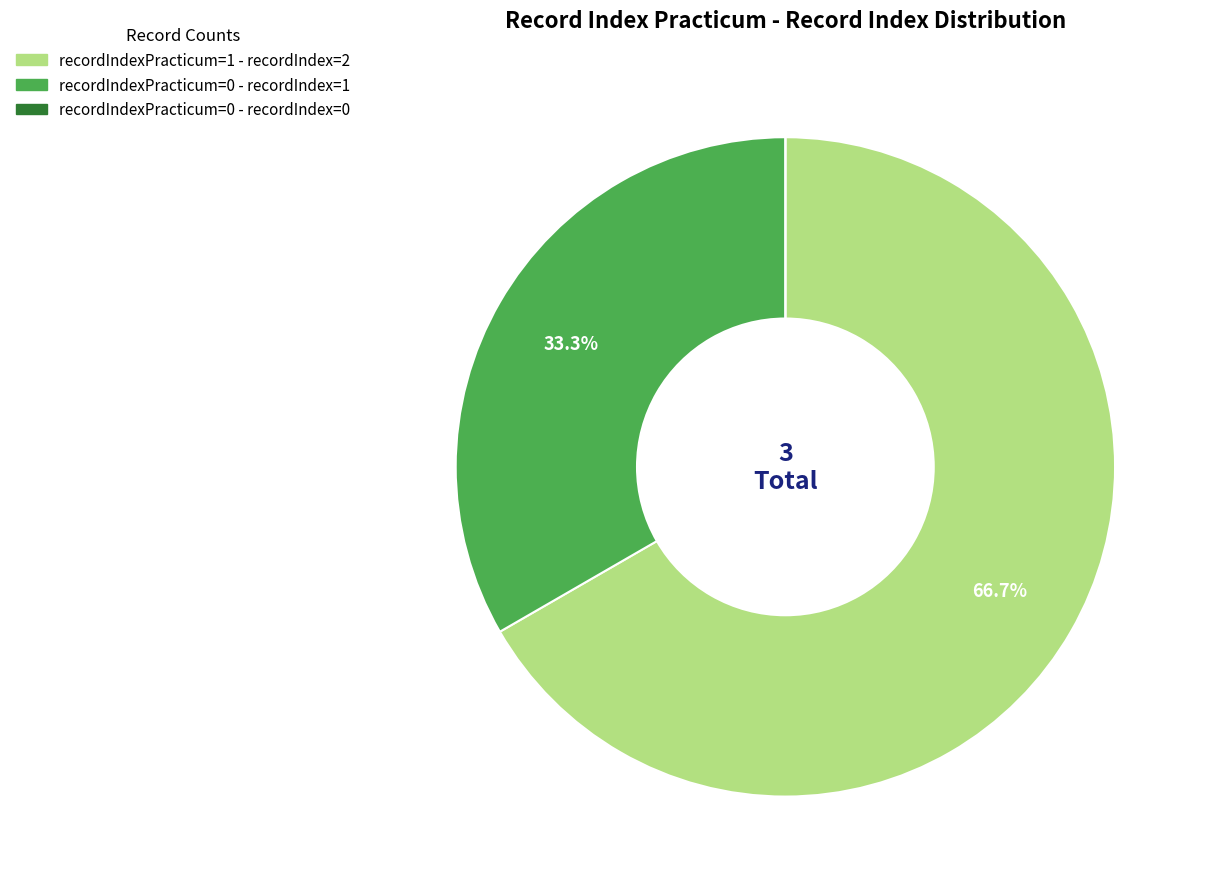

Is there any slice that represents more than half of the pie?

Yes